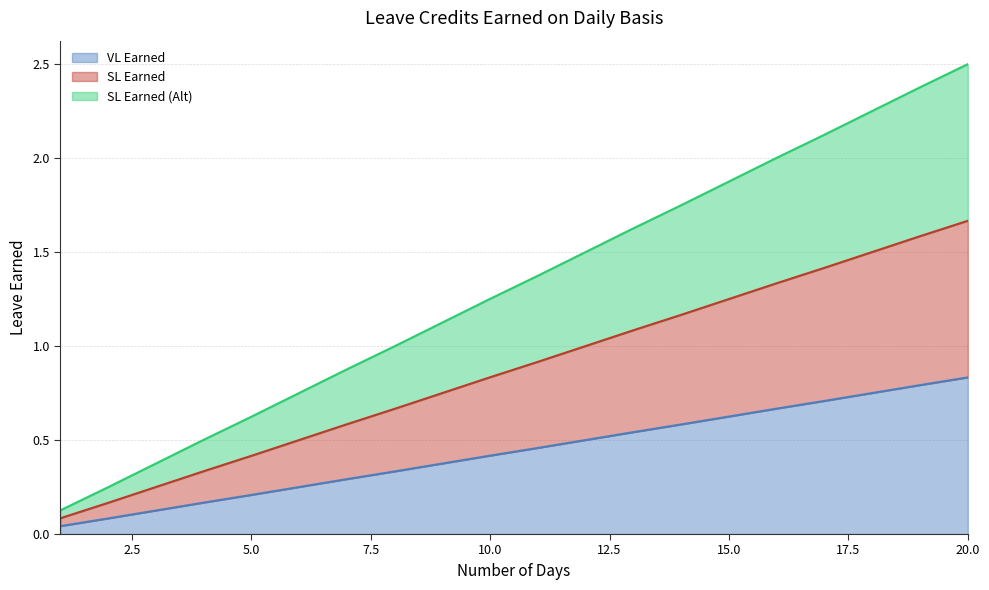

Read the SL Earned (Alt) value at 5.

0.6